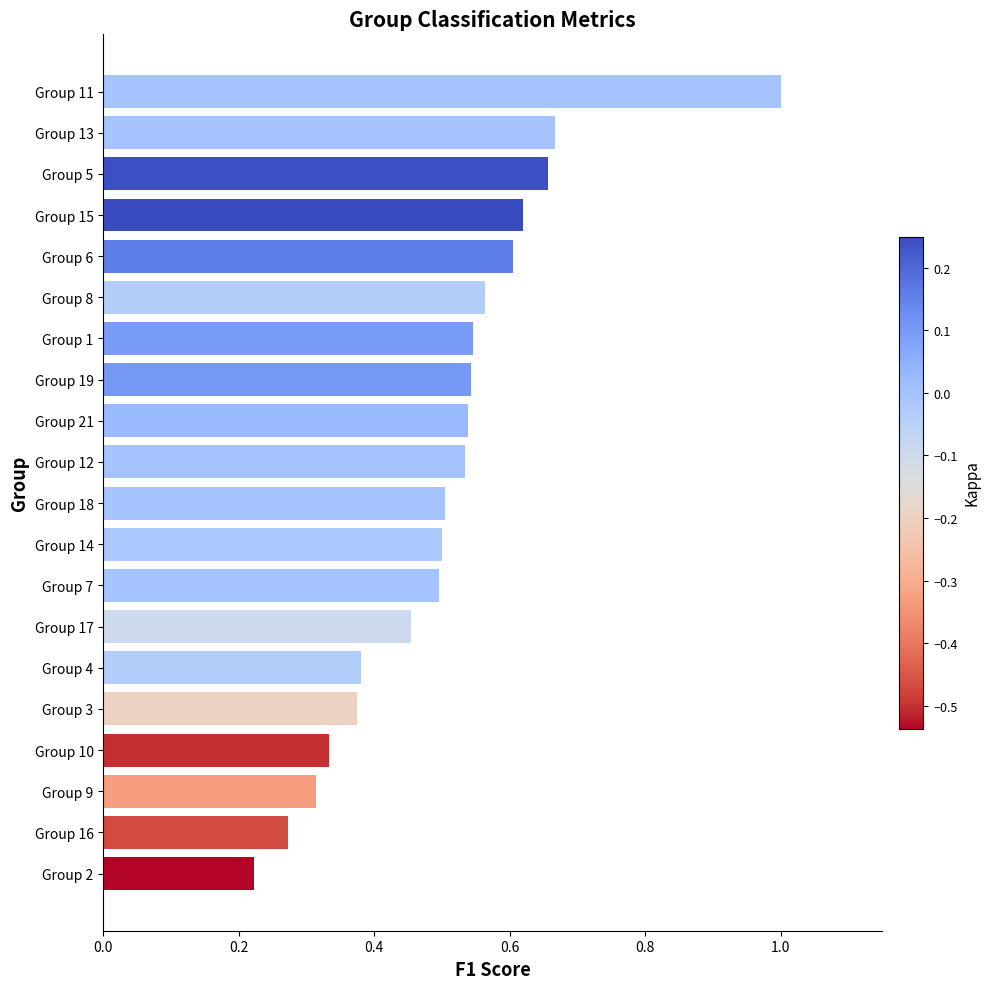

The chart shows a value of 0.6 at Group 8. True or false?

True